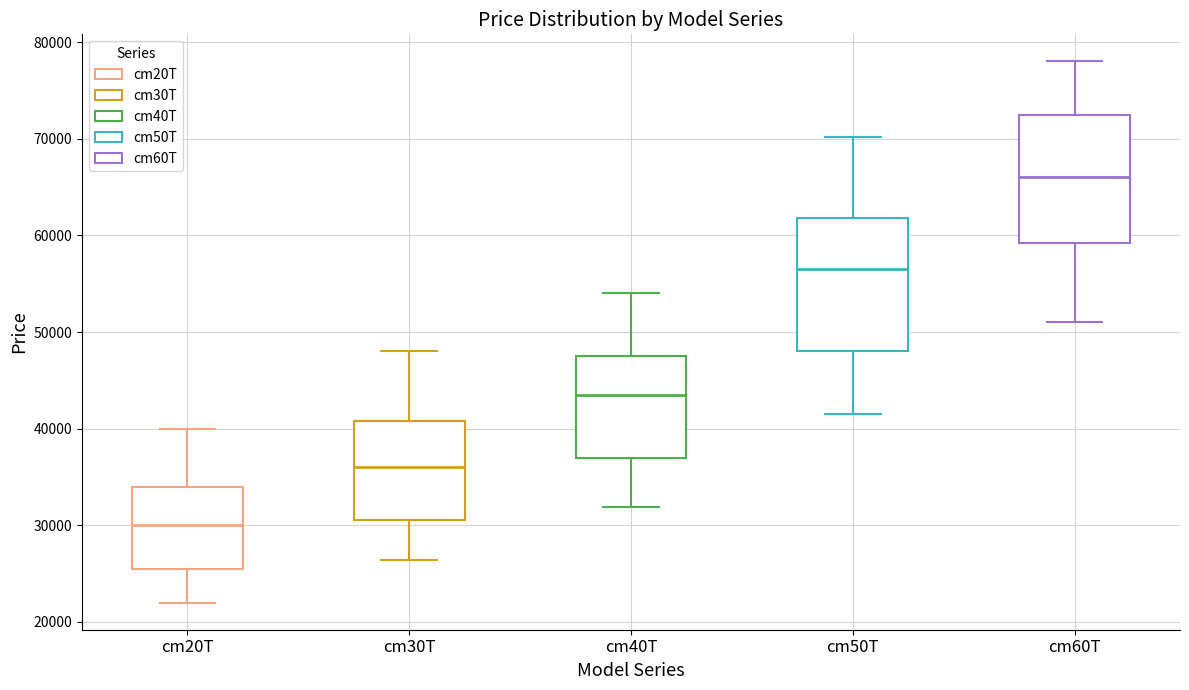

Where is the lower edge of the box for cm50T on the y-axis? The values are not printed on the chart, so give them approximately, as read against the axis.

48000